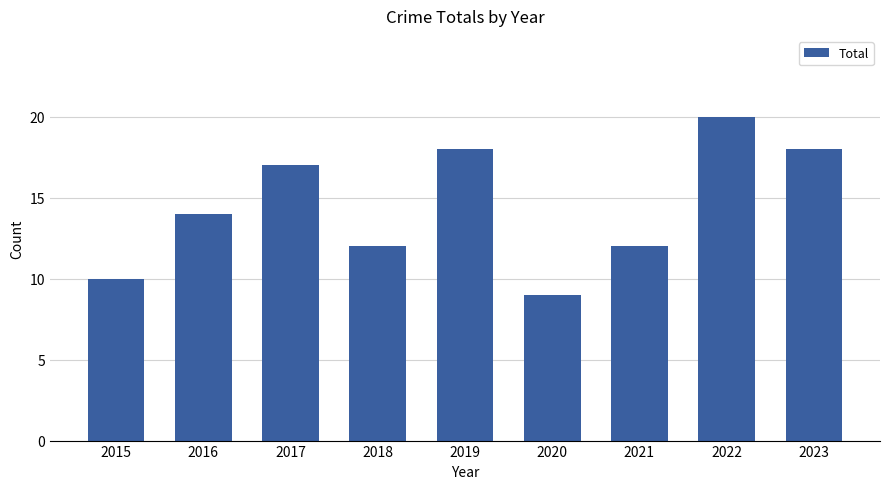

What is the difference between the second highest and second lowest values?

8